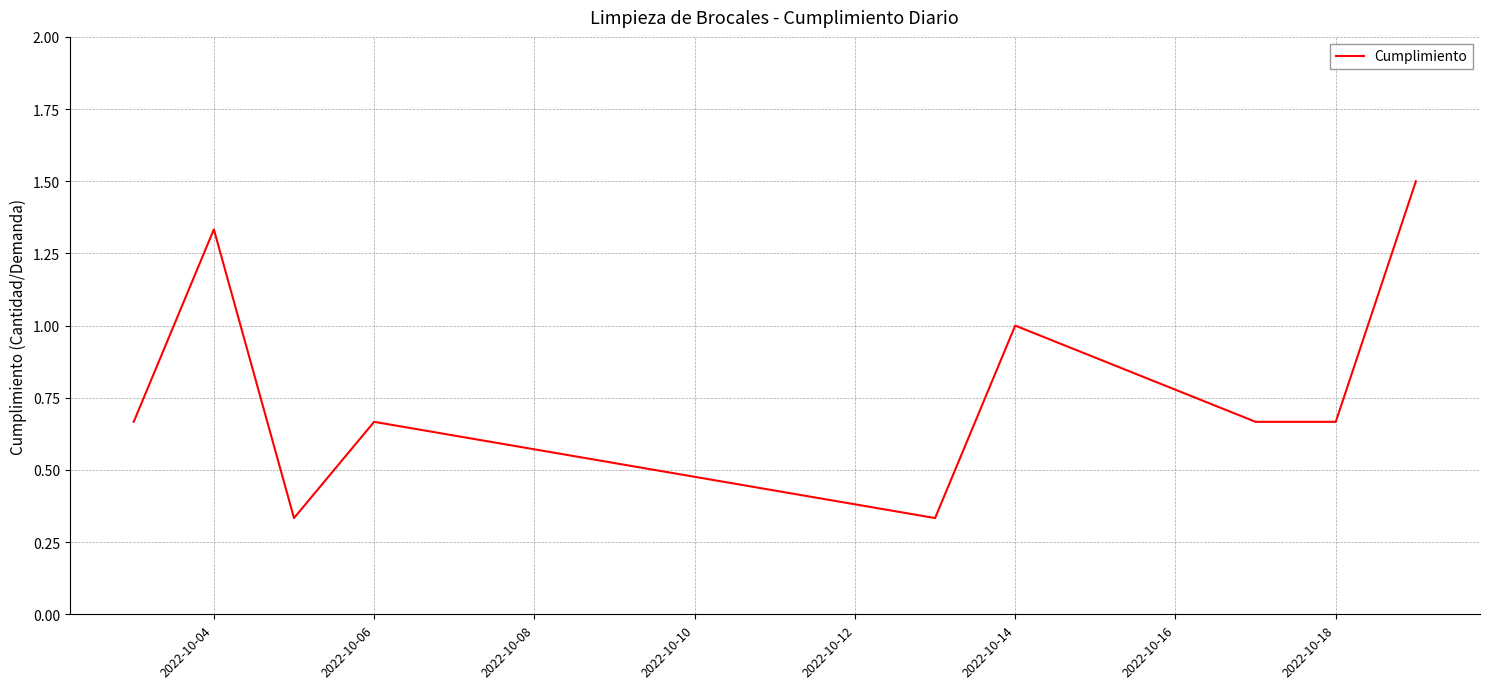

What is the greatest value displayed?

1.5